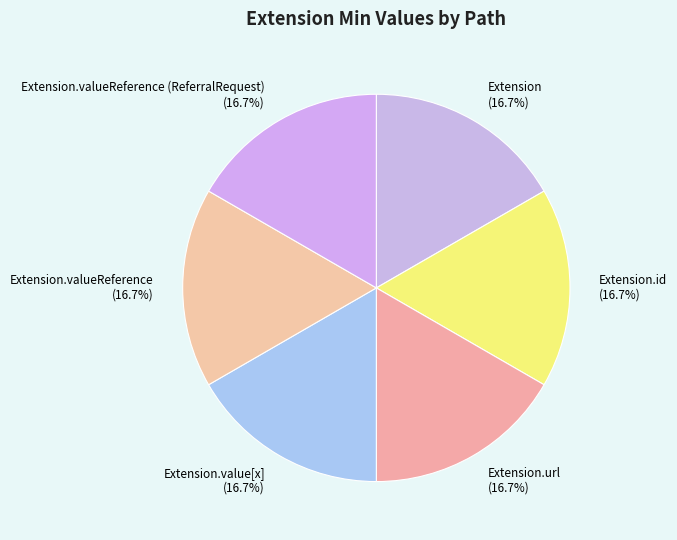

Count the number of slices in the pie.

6